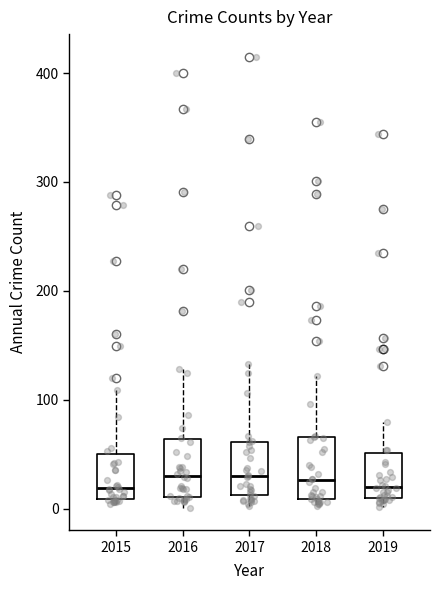

Reading left to right, read every box against the y-axis: the position of its median line, the range the box covers, and the ends of its whiskers. The values are not printed on the chart, so give them approximately, as read against the axis.

2015: median 20, box 10 to 50, whiskers 0 to 110
2016: median 30, box 10 to 60, whiskers 0 to 130
2017: median 30, box 10 to 60, whiskers 0 to 130
2018: median 30, box 10 to 70, whiskers 0 to 120
2019: median 20, box 10 to 50, whiskers 0 to 80